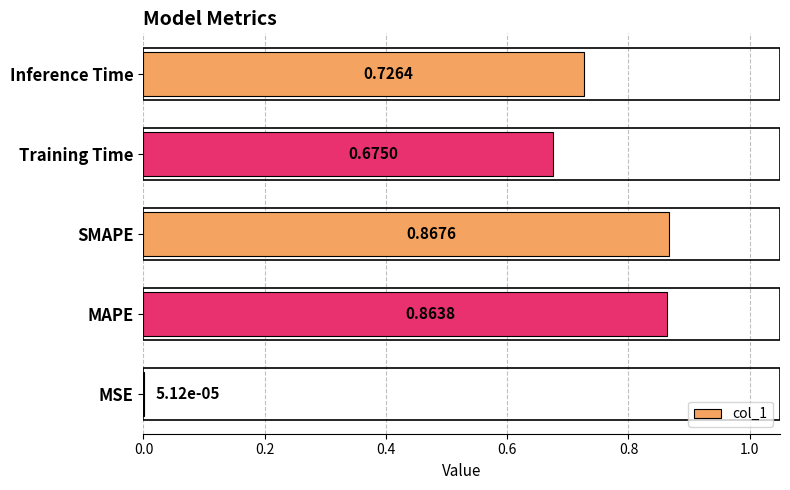

Which has a higher value, Training Time or Inference Time?

Inference Time